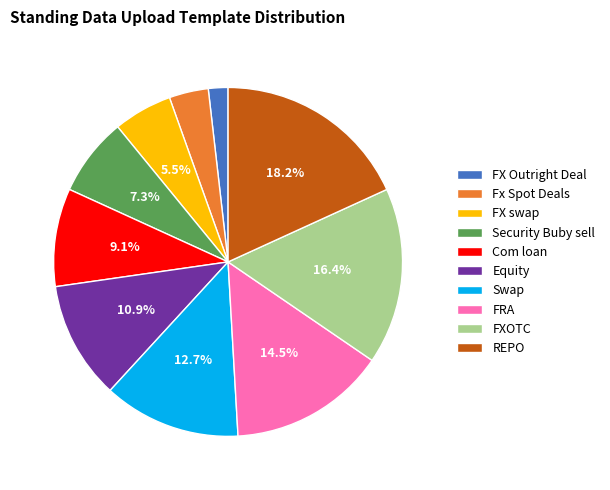

Which category has the biggest portion of the pie?

REPO